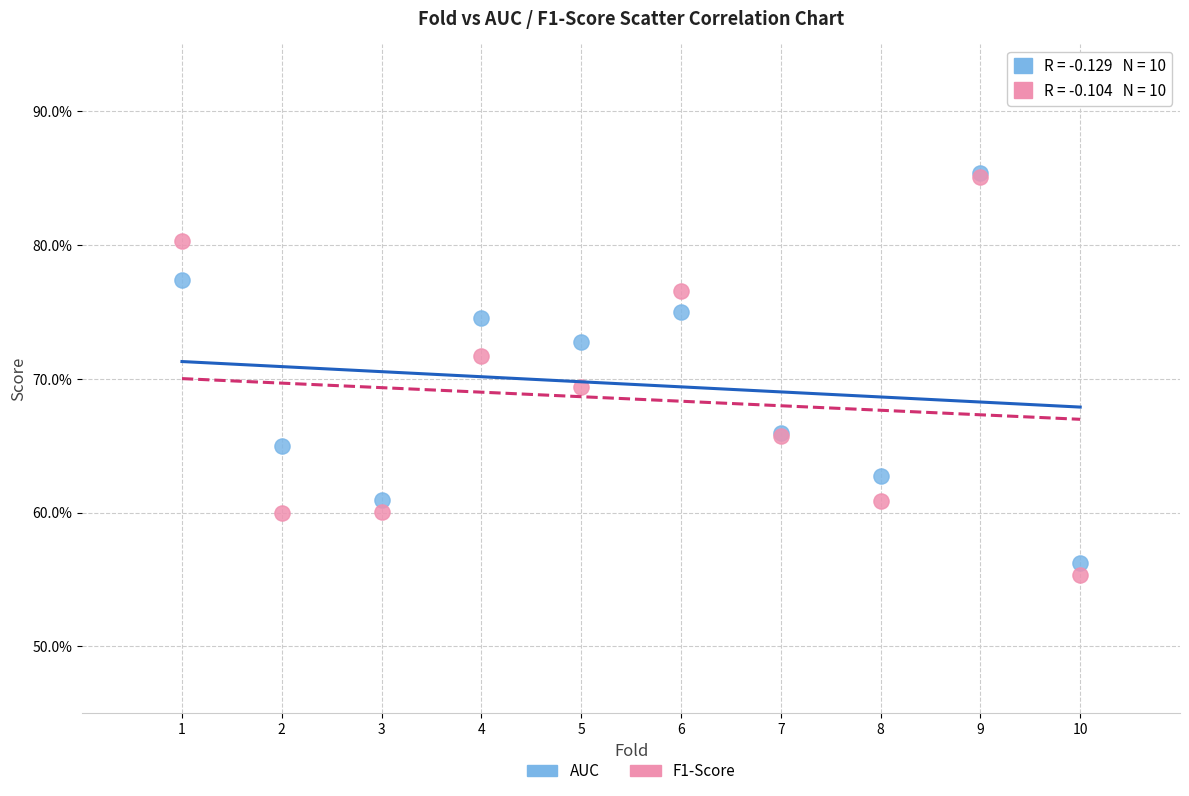

Which series has the widest spread of Y values?

F1-Score